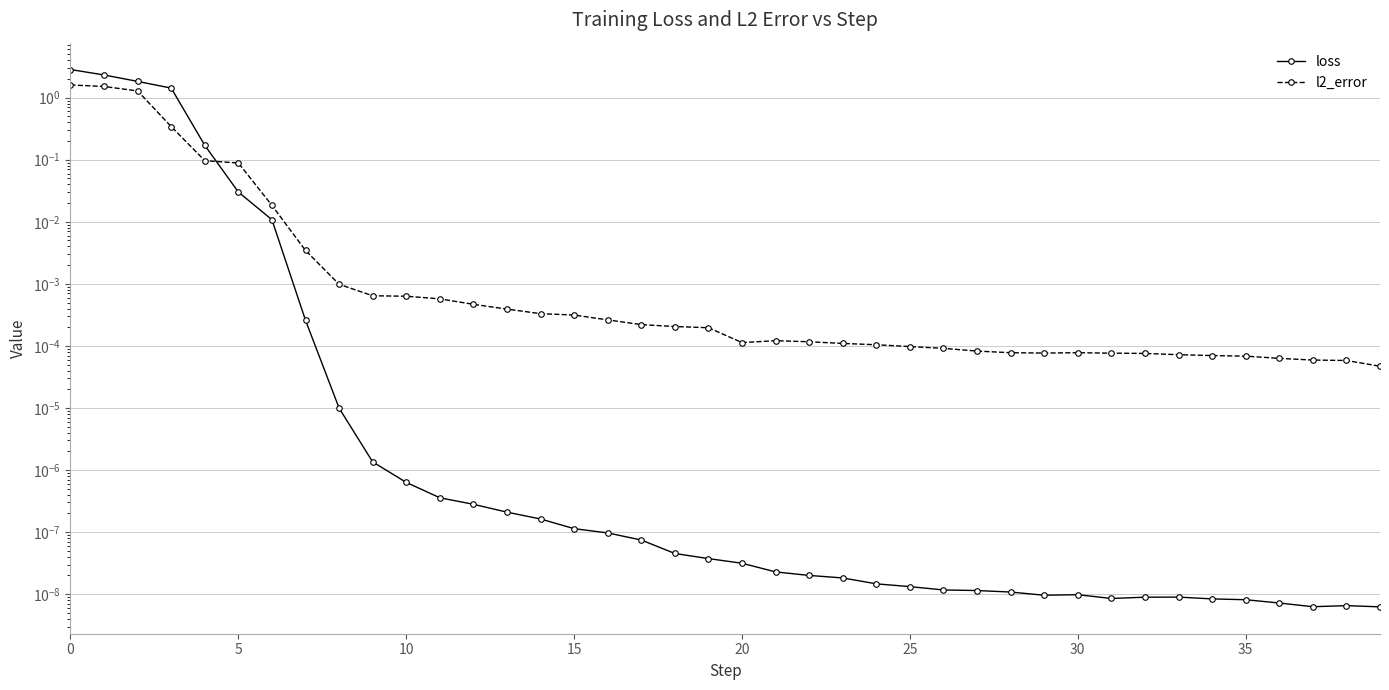

At which category does loss reach its first local valley?

29